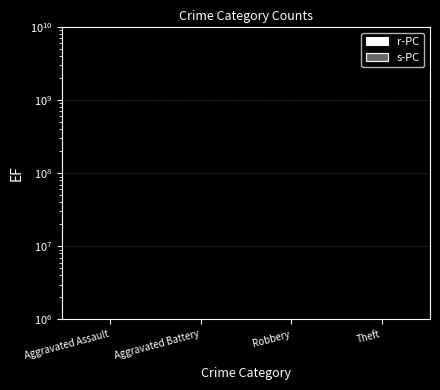

Which series has the widest spread of values?

r-PC